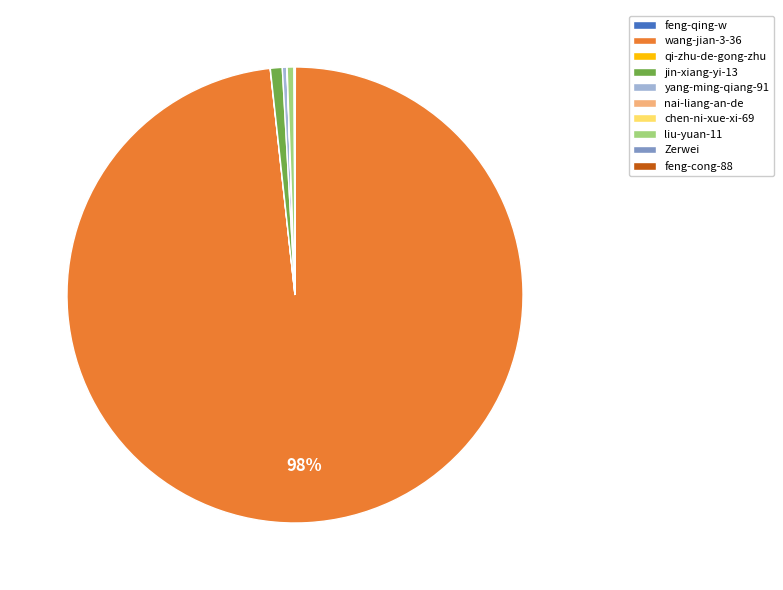

Is there any slice that represents more than half of the pie?

Yes